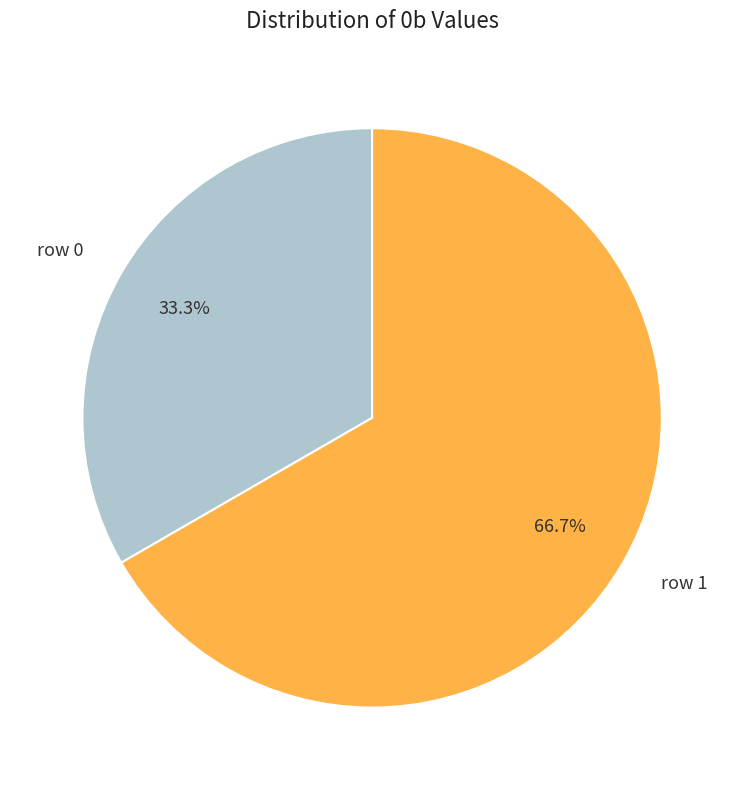

Is there a majority slice in this chart?

Yes